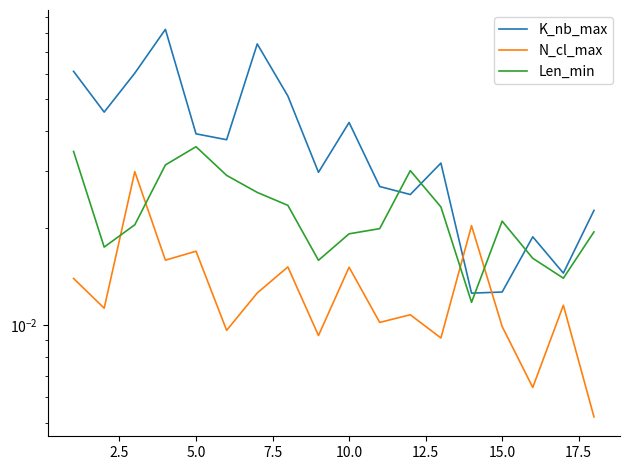

How many interior local valleys does the Len_min series have?

4